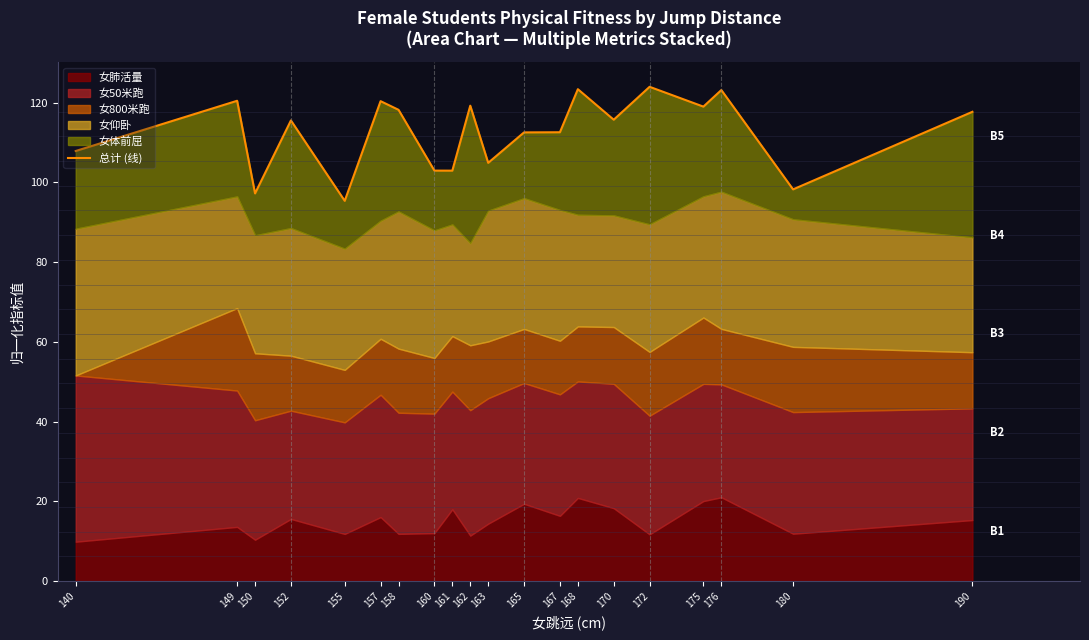

Does the chart display data point markers on the line(s)?

No